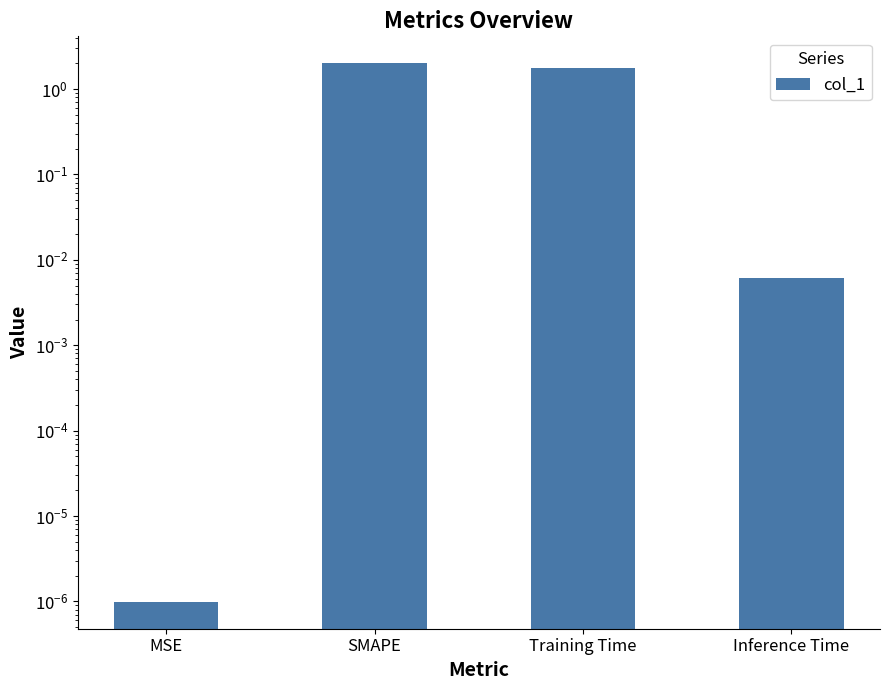

What is the label of the 2nd bar from the left?

SMAPE